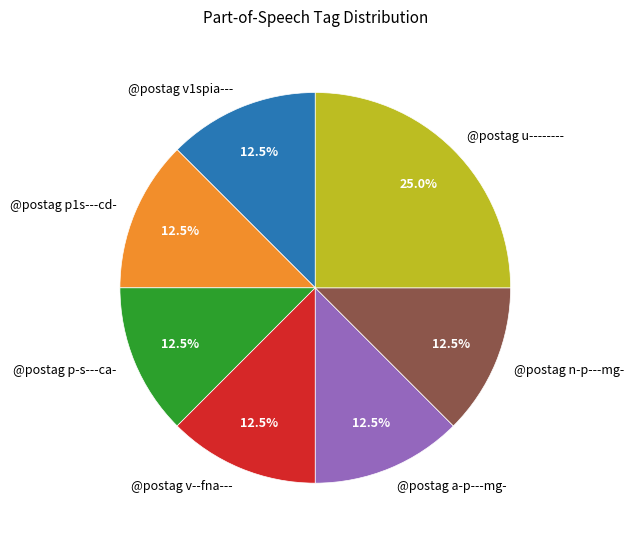

How many segments does this pie chart have?

7